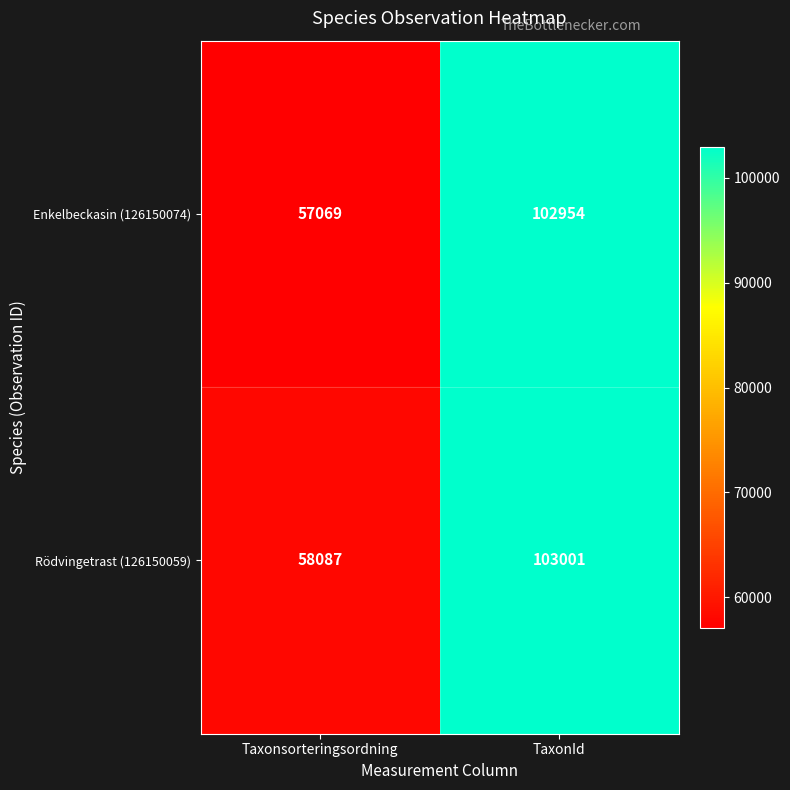

What is the total value across all series at TaxonId?

205955